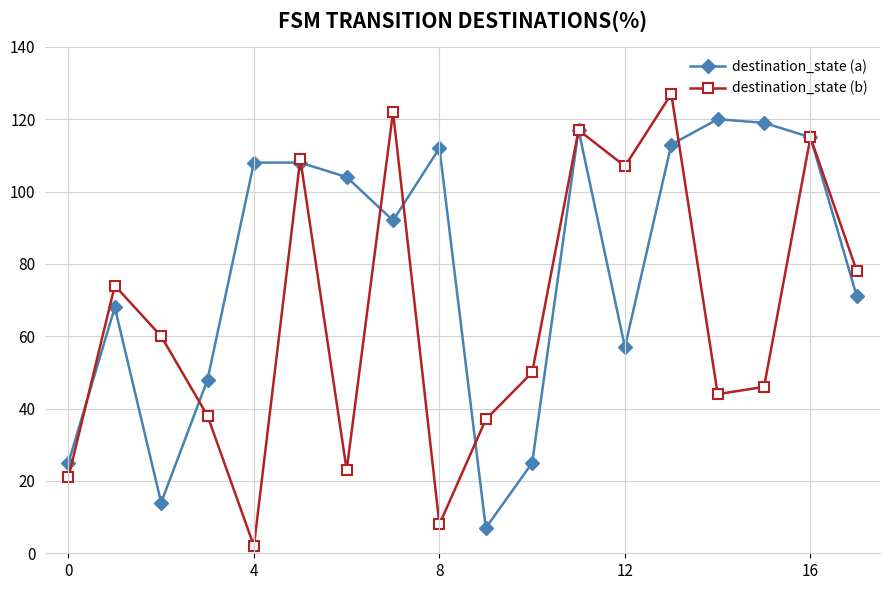

At how many categories does at least one series exceed 88?

11